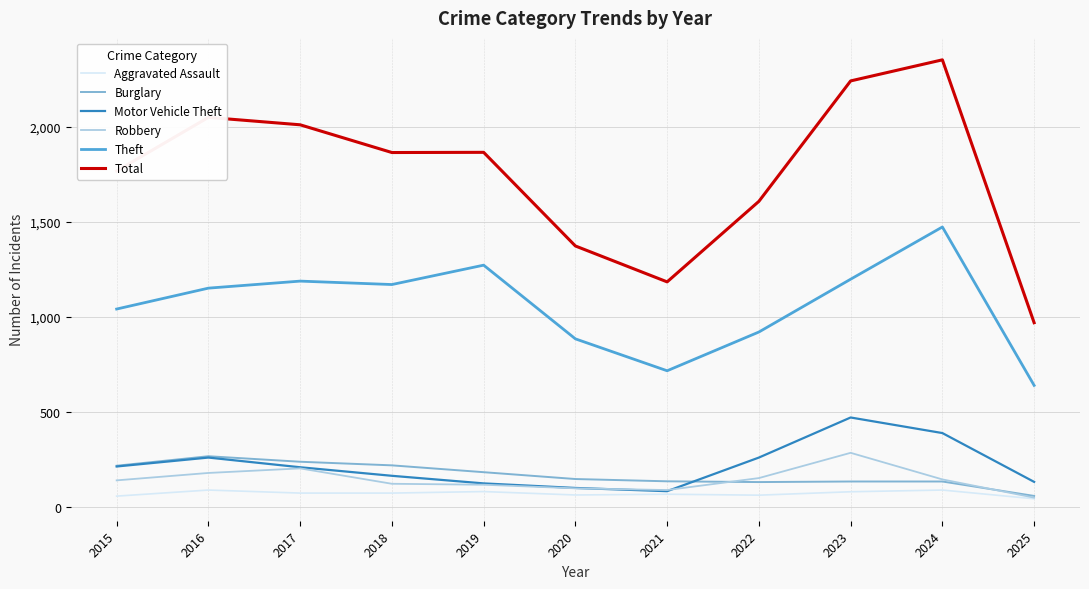

Is the value of Aggravated Assault at 2025 greater than the value of Total at 2015?

No